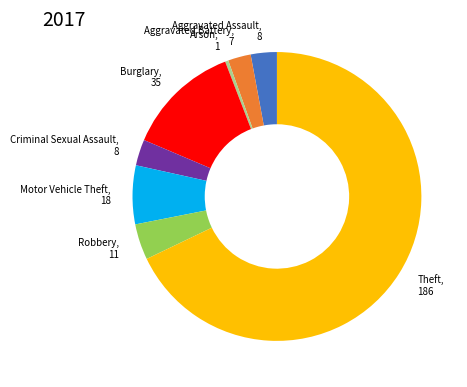

Is Aggravated Assault, 8 the majority of the pie?

No